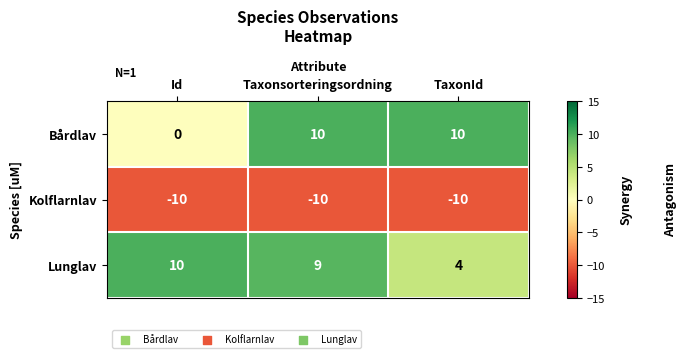

At TaxonId, list the series in order from smallest to largest.

Kolflarnlav, Lunglav, Bårdlav